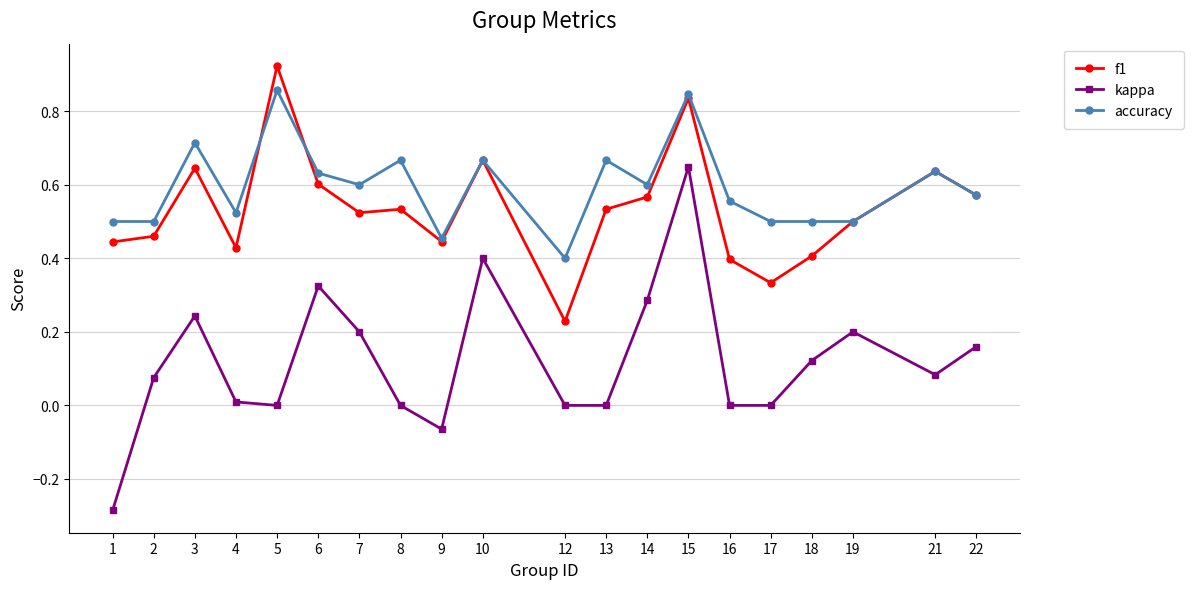

Is the value of f1 at 3 greater than the value of kappa at 17?

Yes